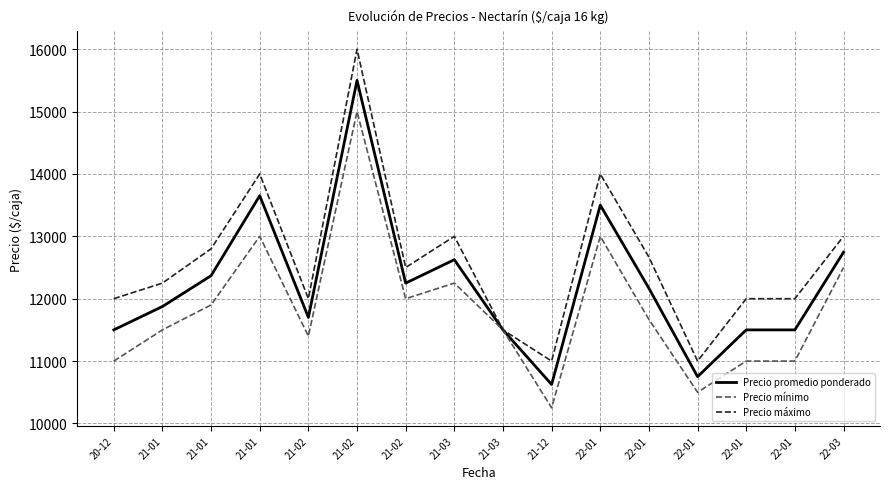

True or false: Precio máximo has more than 2 interior local peaks.

True